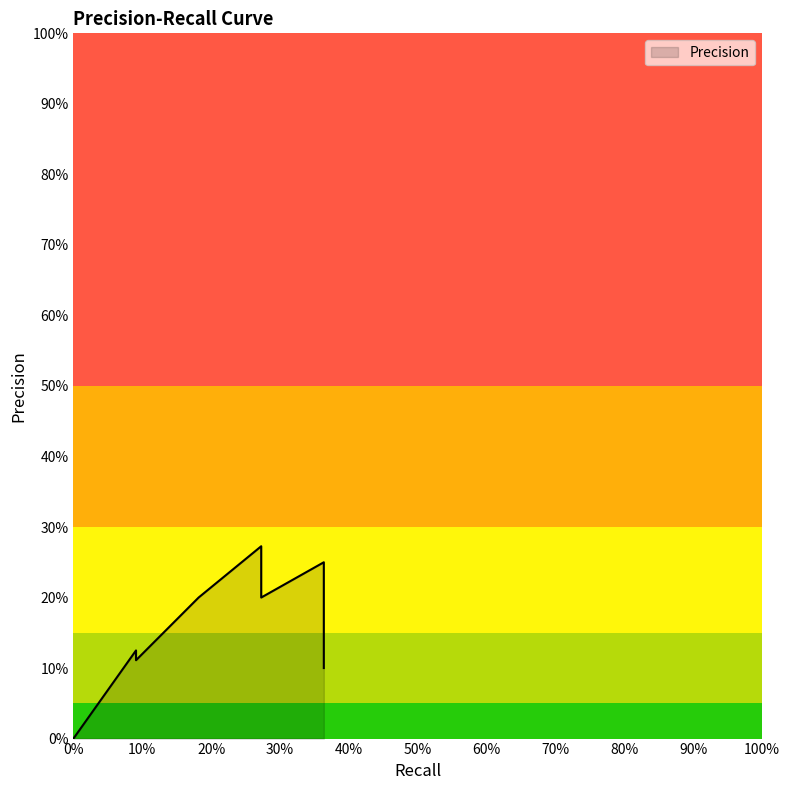

True or false: the data has more than 1 interior local peaks.

True